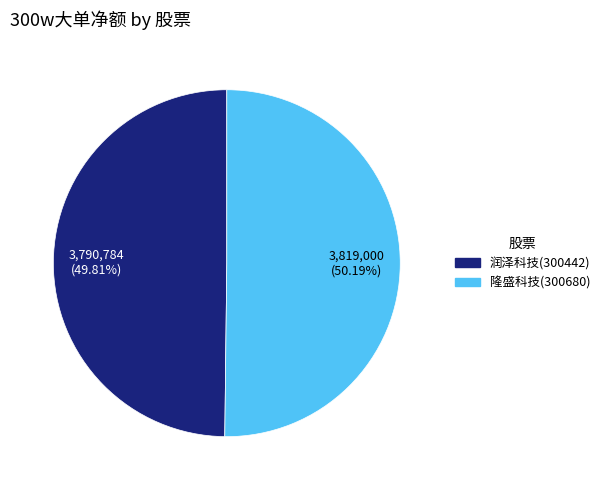

The 隆盛科技(300680) slice represents 50% of the pie. True or false?

True